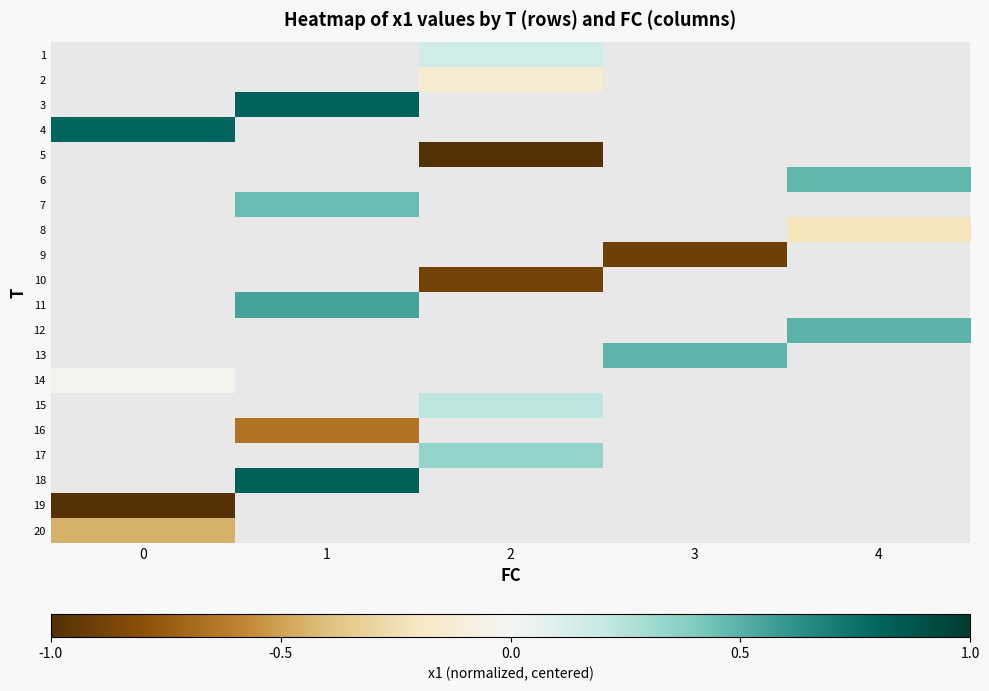

What is the minimum value for row_3?

0.8